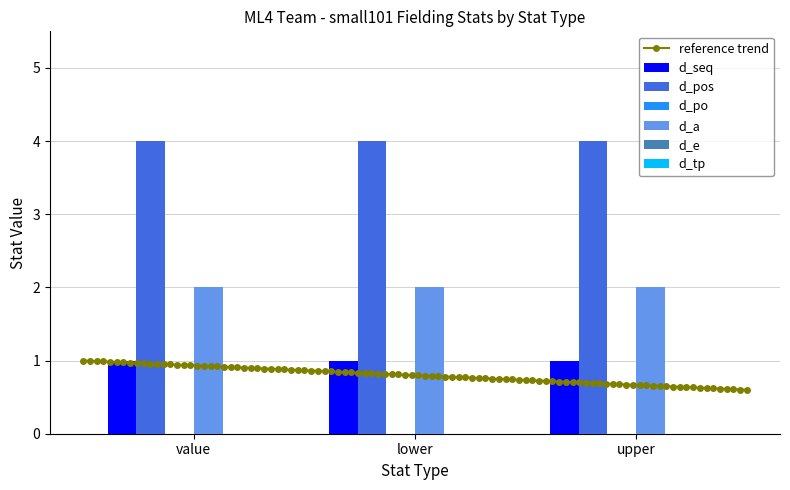

How many bars are there in each group?

6